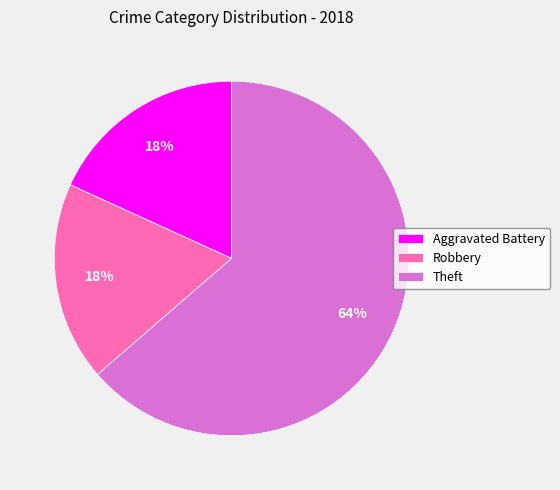

How many segments does this pie chart have?

3